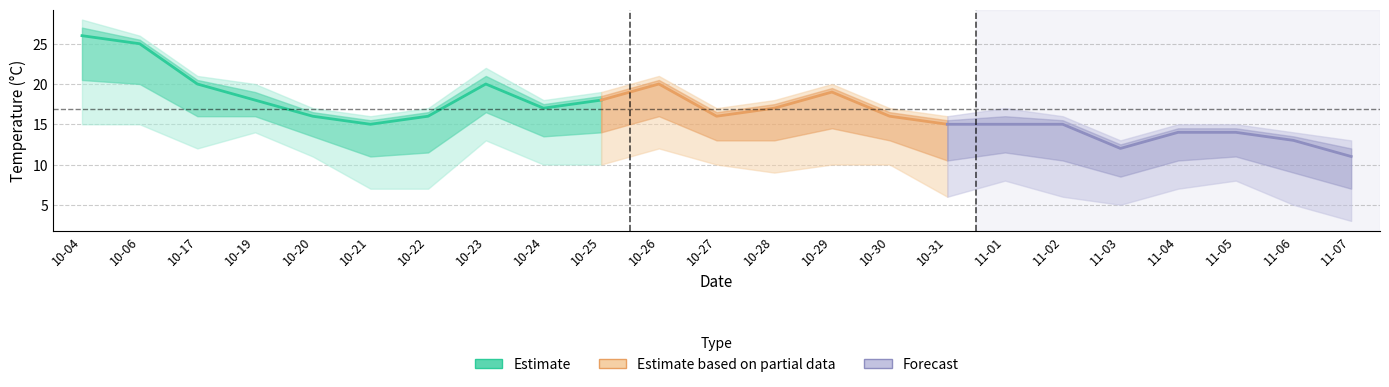

Where does the temp_min series first go above 10?

2023-10-04